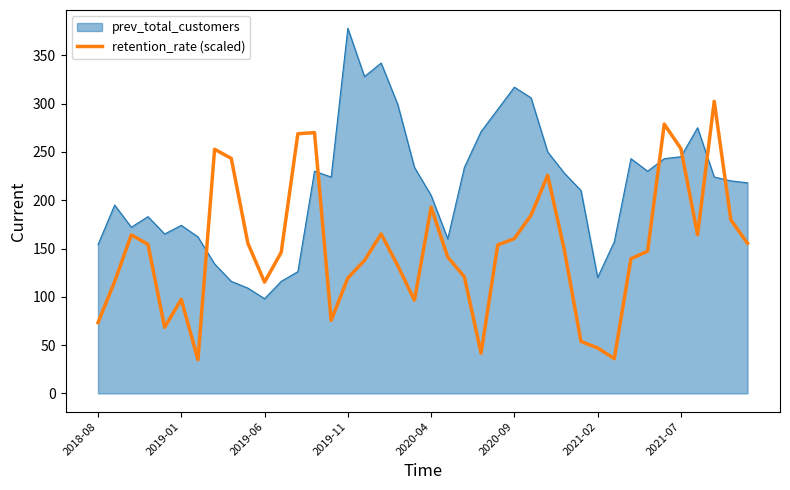

Does the chart display data point markers on the line(s)?

No